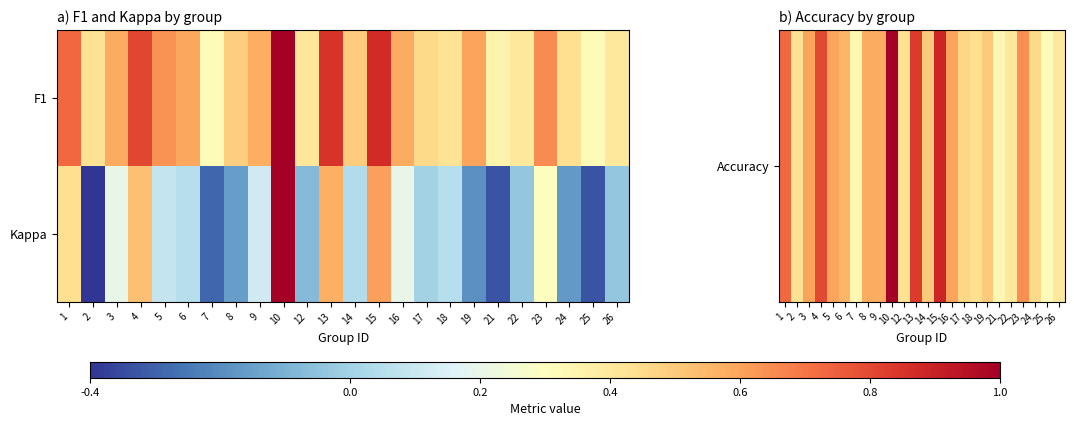

Which series has the largest total across all categories?

Accuracy